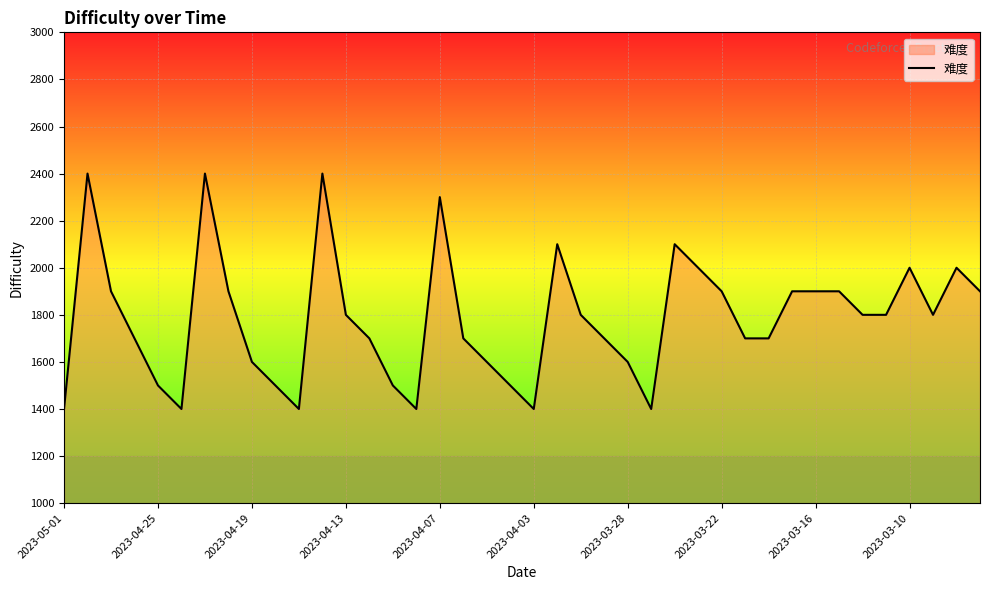

What is the smallest value displayed?

1400